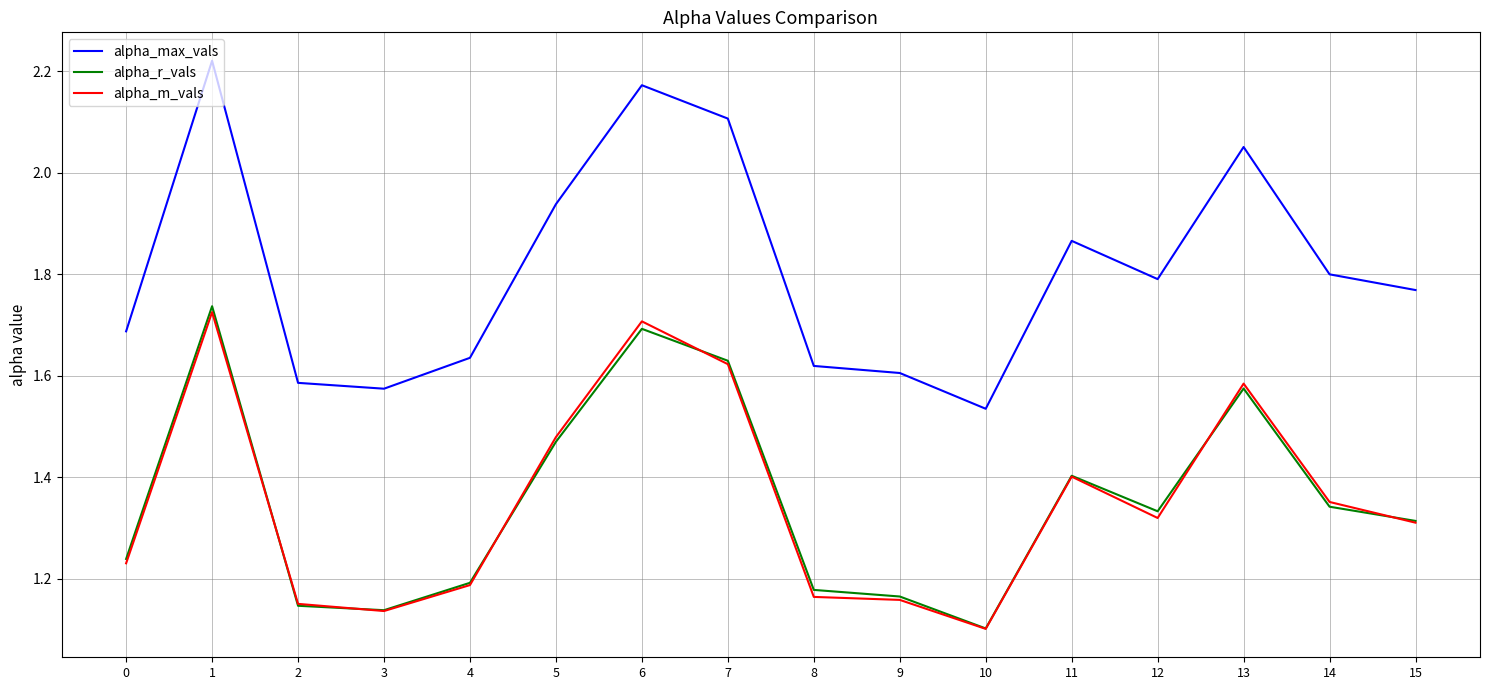

What is the spread (max minus min) of values at 5?

0.5